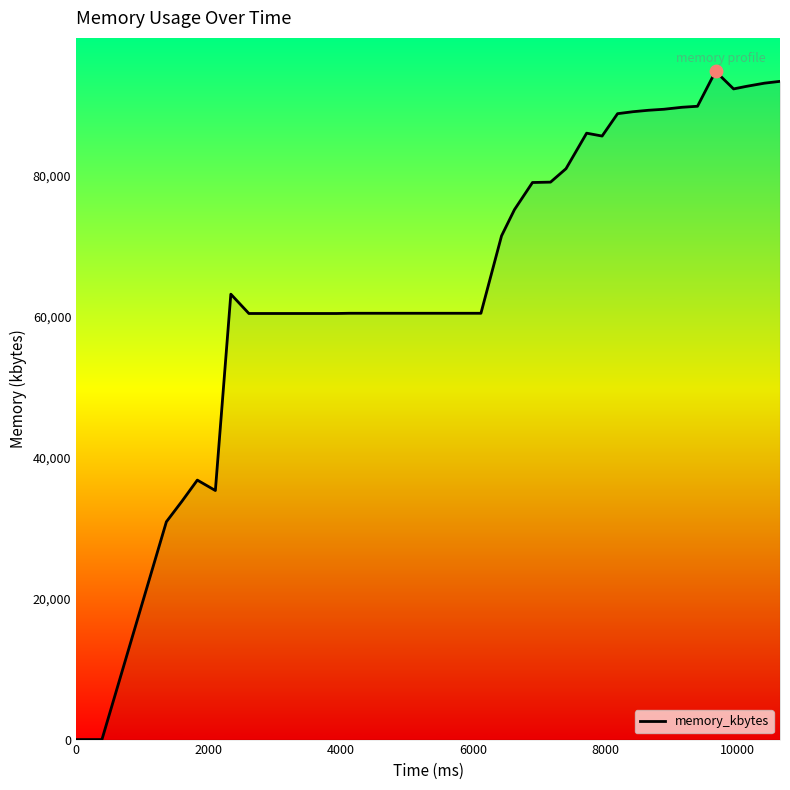

What is the greatest value displayed?

94756